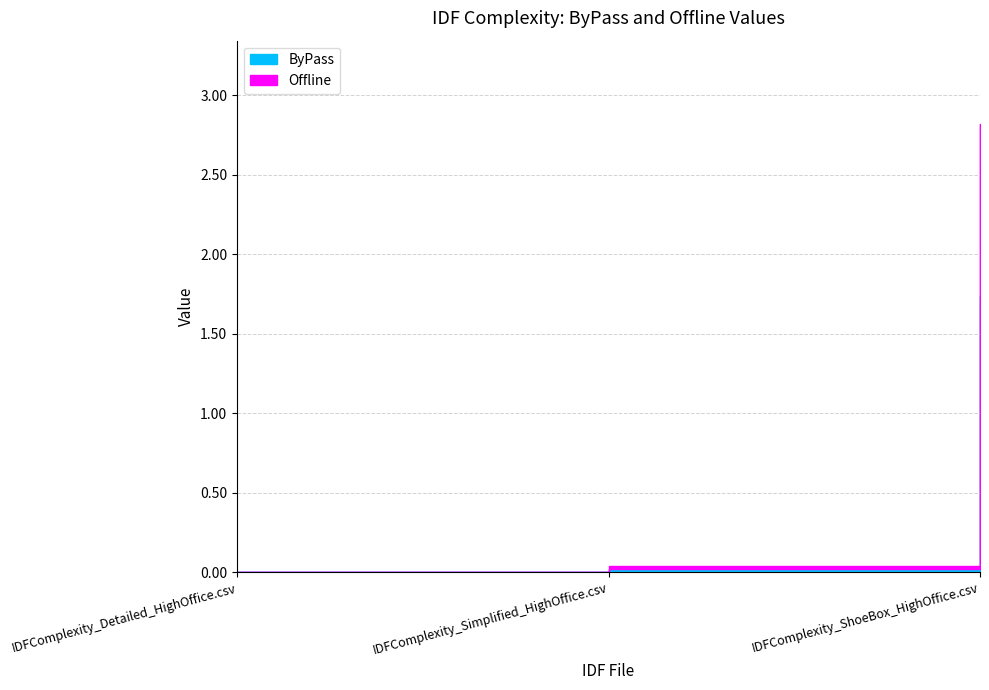

At which category is the sum across all series the highest?

IDFComplexity_ShoeBox_HighOffice.csv